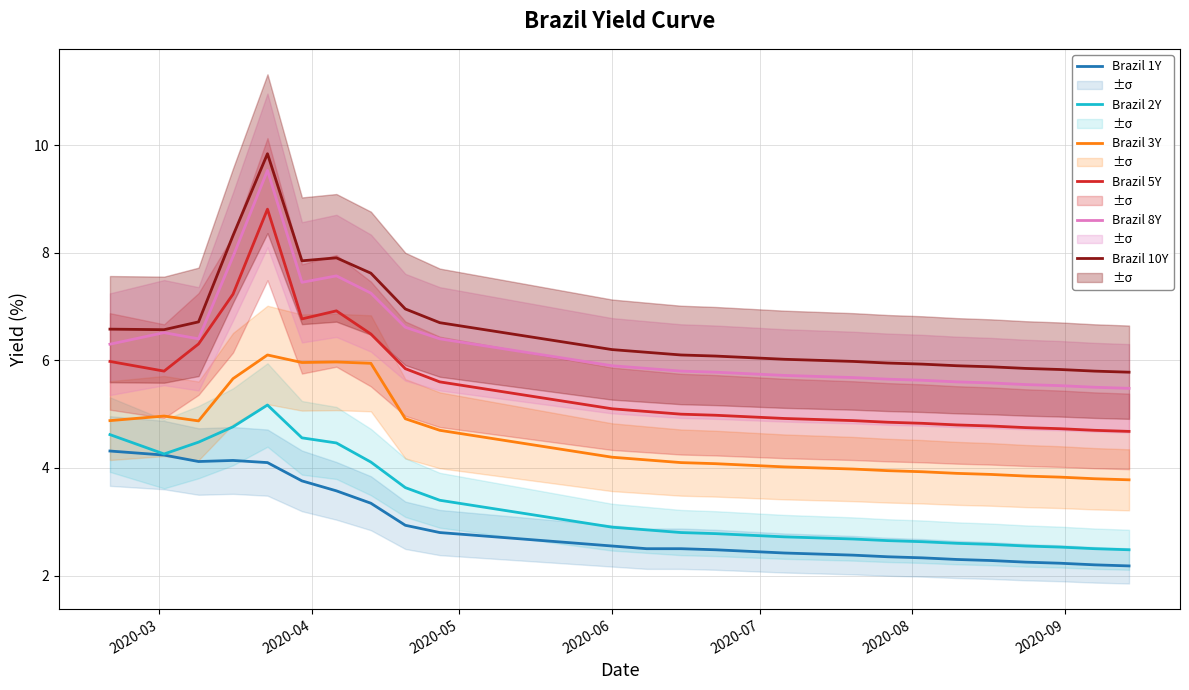

At how many categories does at least one series exceed 7?

5